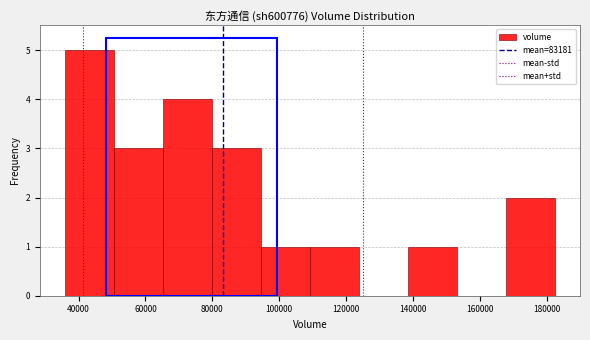

Reading left to right, transcribe this chart: for each bar, give the range it covers on the x-axis and its height. Neither the bar edges nor the heights are printed on the chart, so give them approximately, as read against the axes.

36000 to 50000: 5
50000 to 66000: 3
66000 to 80000: 4
80000 to 94000: 3
94000 to 110000: 1
110000 to 124000: 1
124000 to 138000: 0
138000 to 154000: 1
154000 to 168000: 0
168000 to 182000: 2